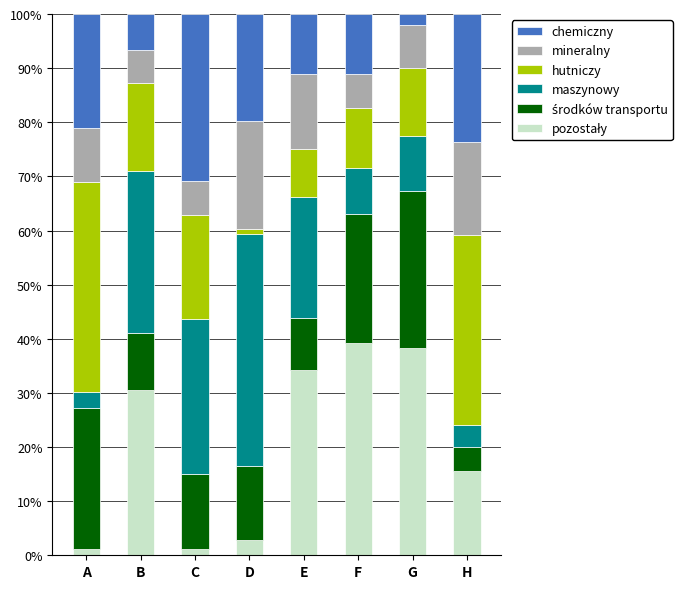

What is the total value across all series at H?

100.0